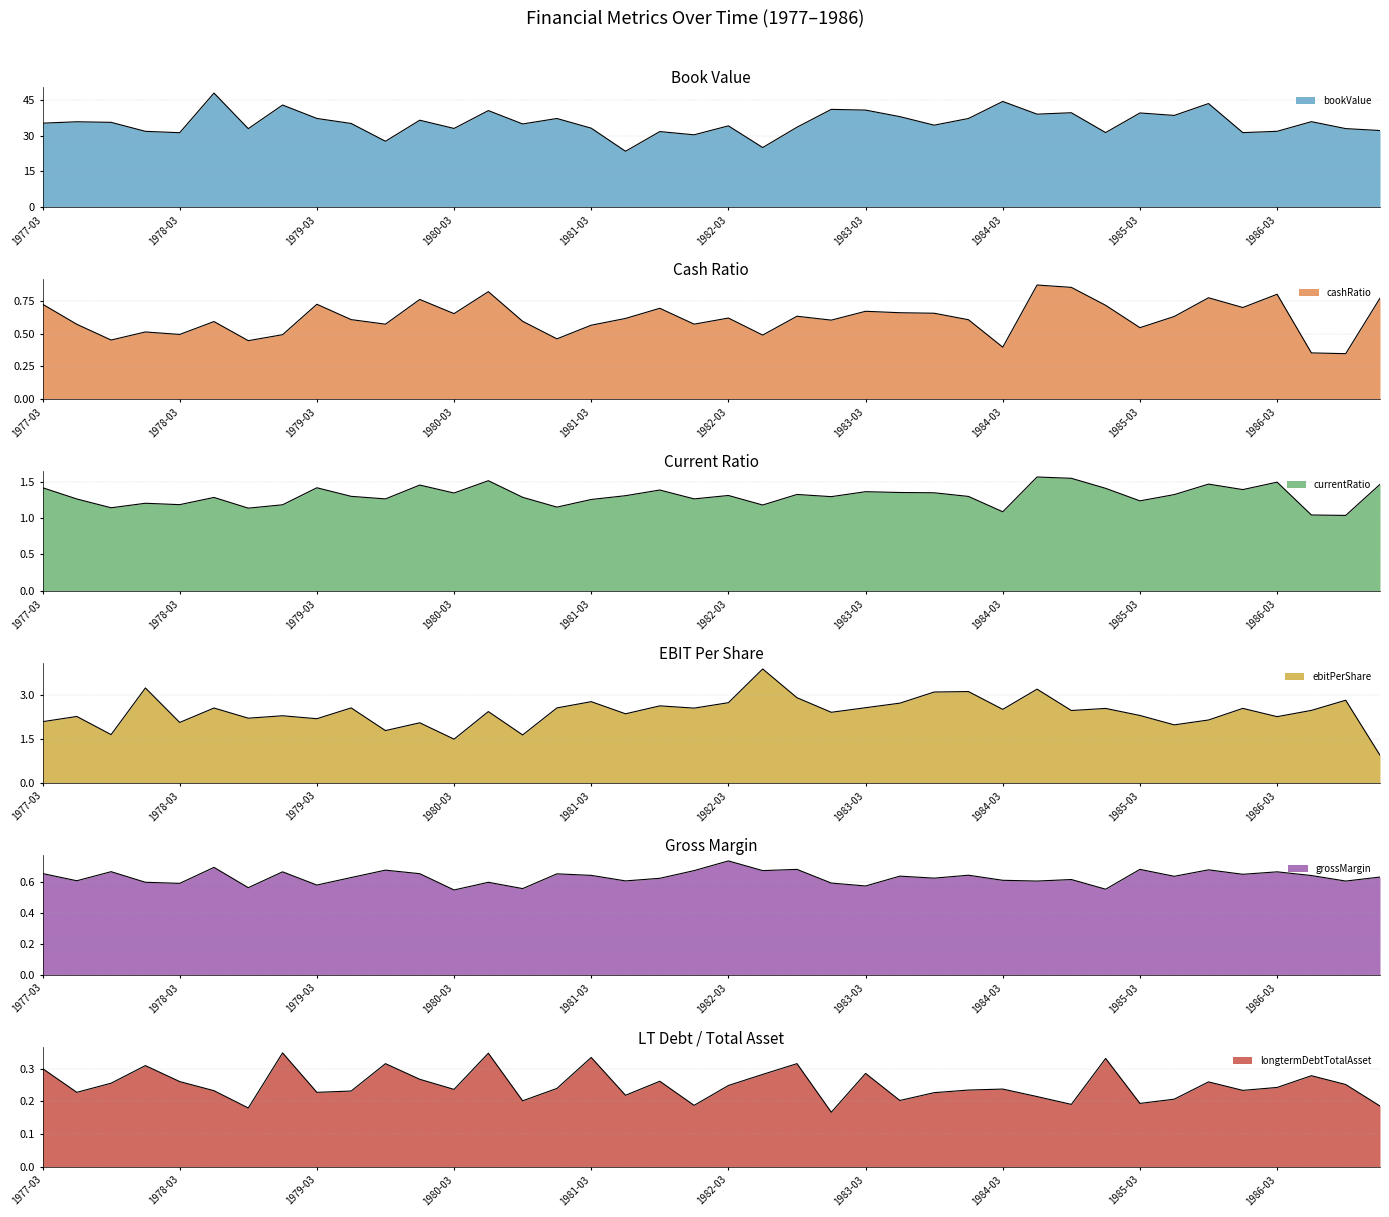

Which series has the largest range (max minus min)?

bookValue